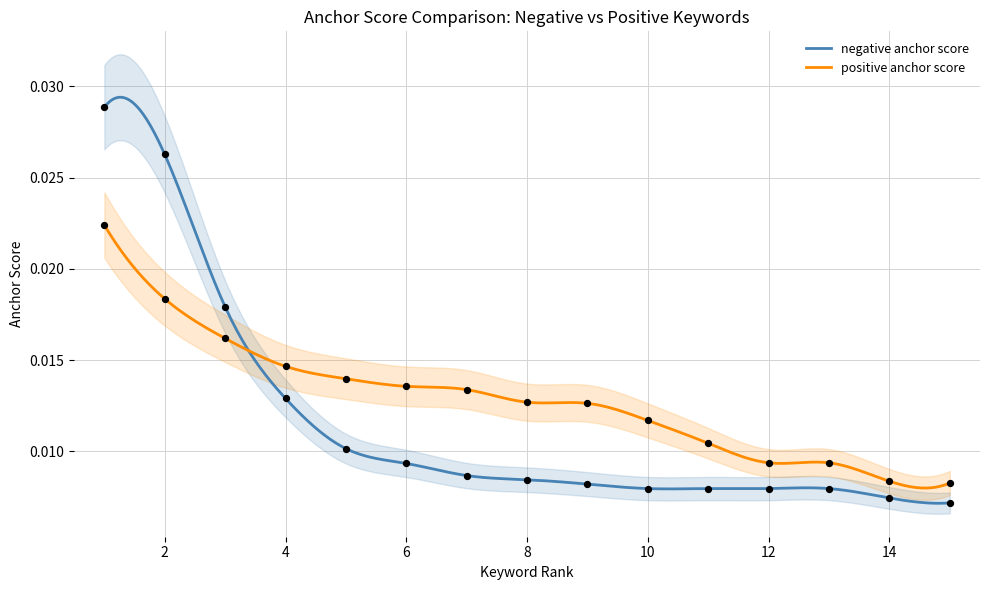

Which series has the widest spread of Y values?

negative anchor score